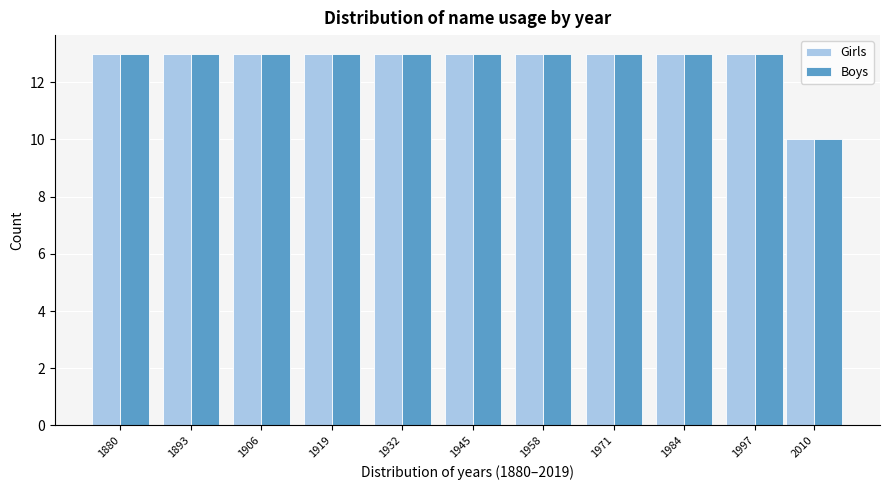

Reading left to right, list all the values displayed in this chart.

Girls: 13	13	13	13	13	13	13	13	13	13	10
Boys: 13	13	13	13	13	13	13	13	13	13	10